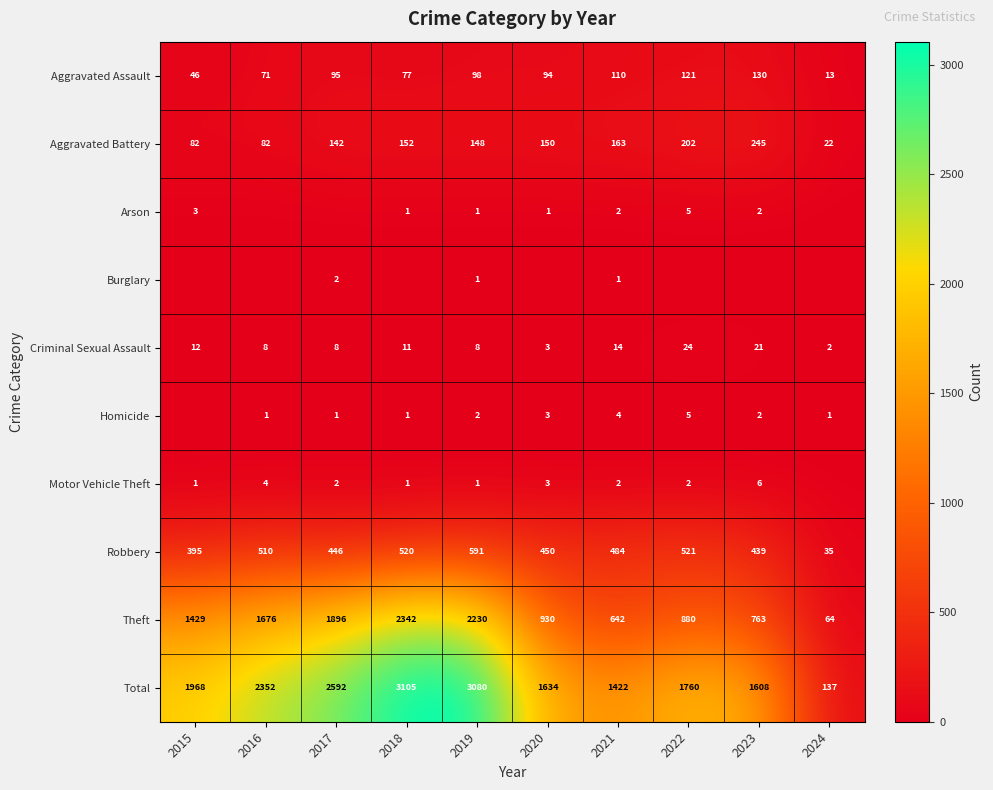

What is the maximum value shown in the chart?

3105